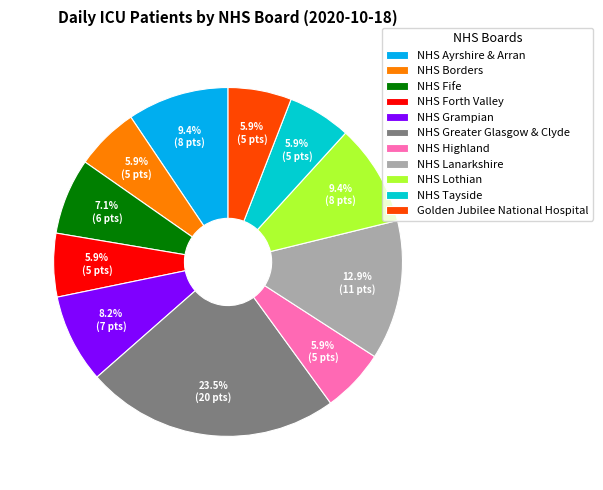

How many segments does this pie chart have?

11